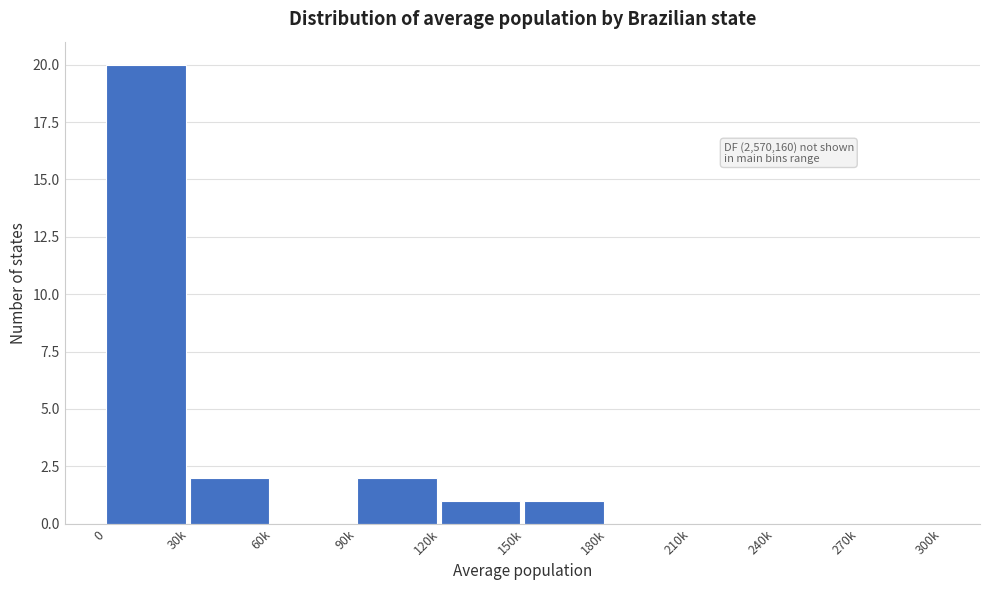

Reading right to left, list all the values displayed in this chart.

270k=0	240k=0	210k=0	180k=0	150k=1	120k=1	90k=2	60k=0	30k=2	0=20